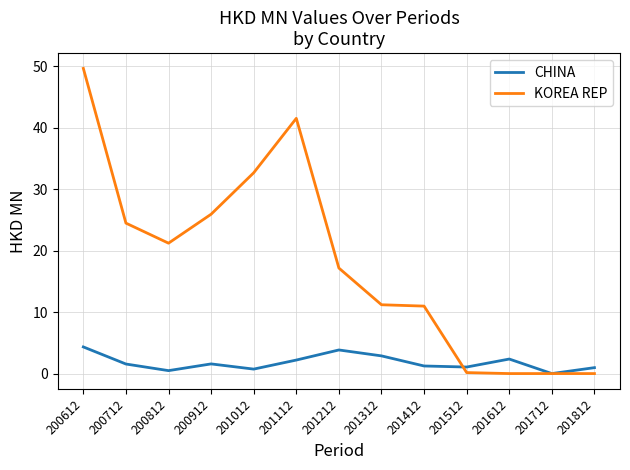

What is the maximum value for CHINA?

4.3